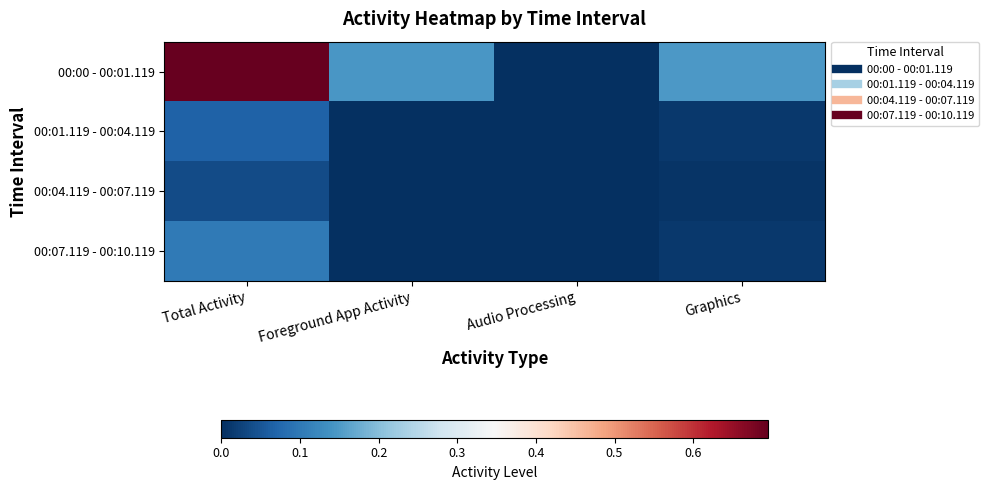

Reading right to left, transcribe all the data shown in this chart.

00:00 - 00:01.119: Graphics=0.1	Audio Processing=0.0	Foreground App Activity=0.1	Total Activity=0.7
00:01.119 - 00:04.119: Graphics=0.0	Audio Processing=0.0	Foreground App Activity=0.0	Total Activity=0.1
00:04.119 - 00:07.119: Graphics=0.0	Audio Processing=0.0	Foreground App Activity=0.0	Total Activity=0.0
00:07.119 - 00:10.119: Graphics=0.0	Audio Processing=0.0	Foreground App Activity=0.0	Total Activity=0.1